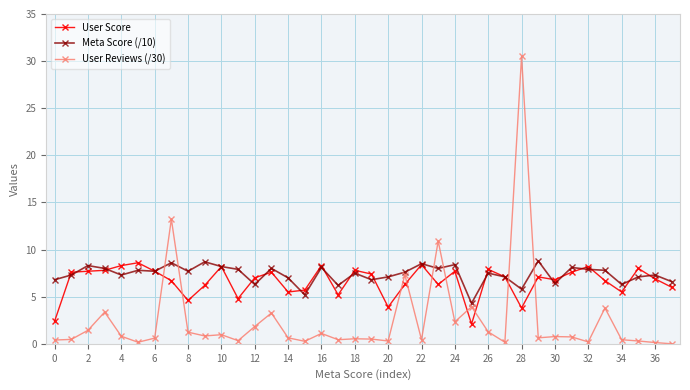

At how many categories does at least one series exceed 4?

38